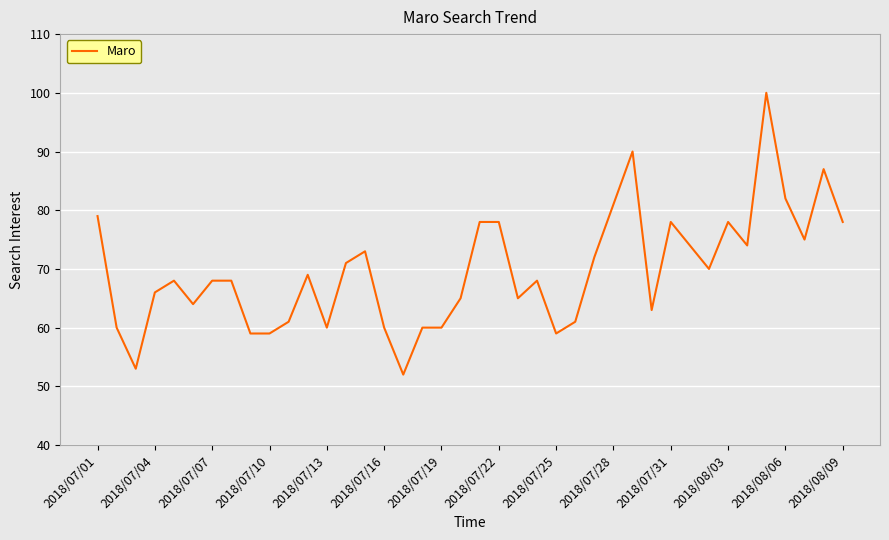

What is the greatest value displayed?

100